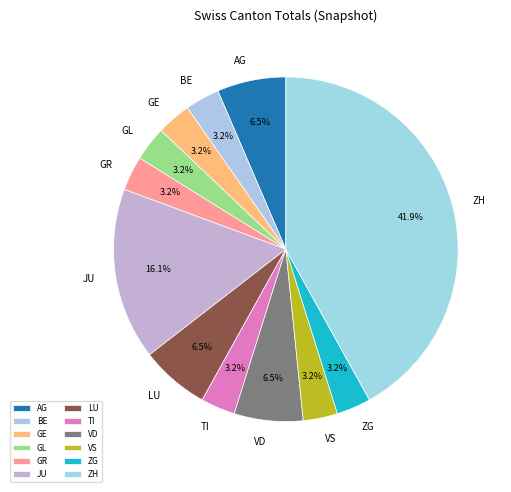

Approximately how many times larger is the value at AG compared to ZH?

0.2